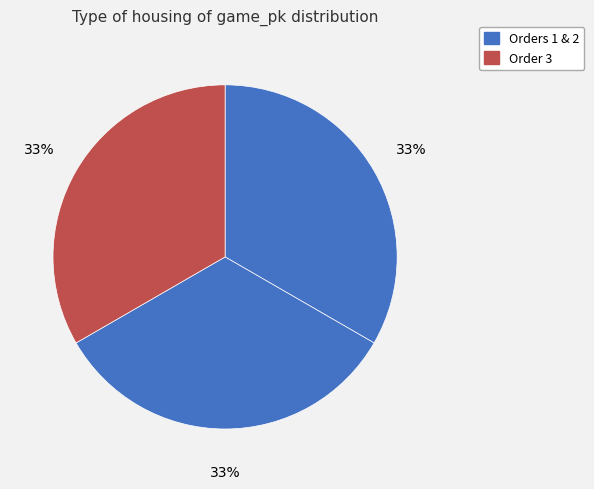

How many segments does this pie chart have?

3